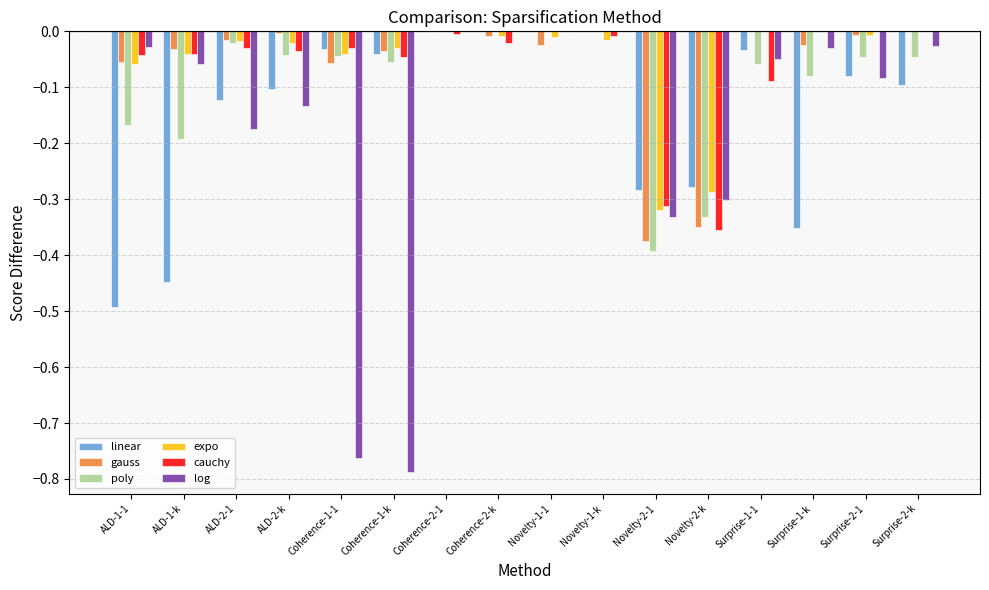

What is the sum of all linear values?

-2.4